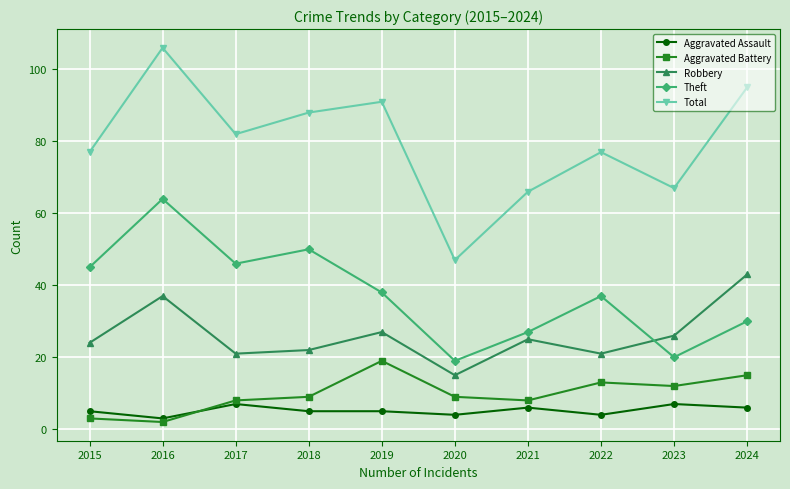

Rank the series at 2021 from highest to lowest value.

Total, Theft, Robbery, Aggravated Battery, Aggravated Assault